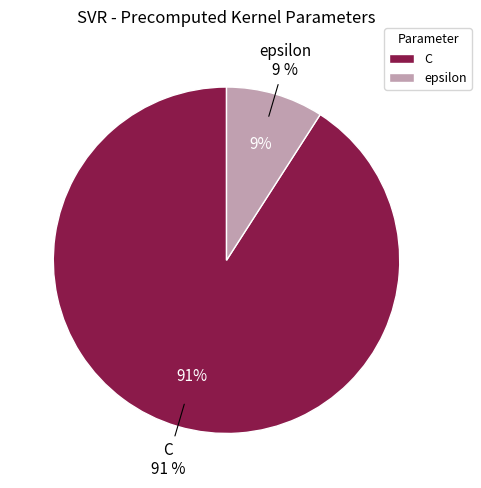

Combined, do C and epsilon account for over 50%?

Yes